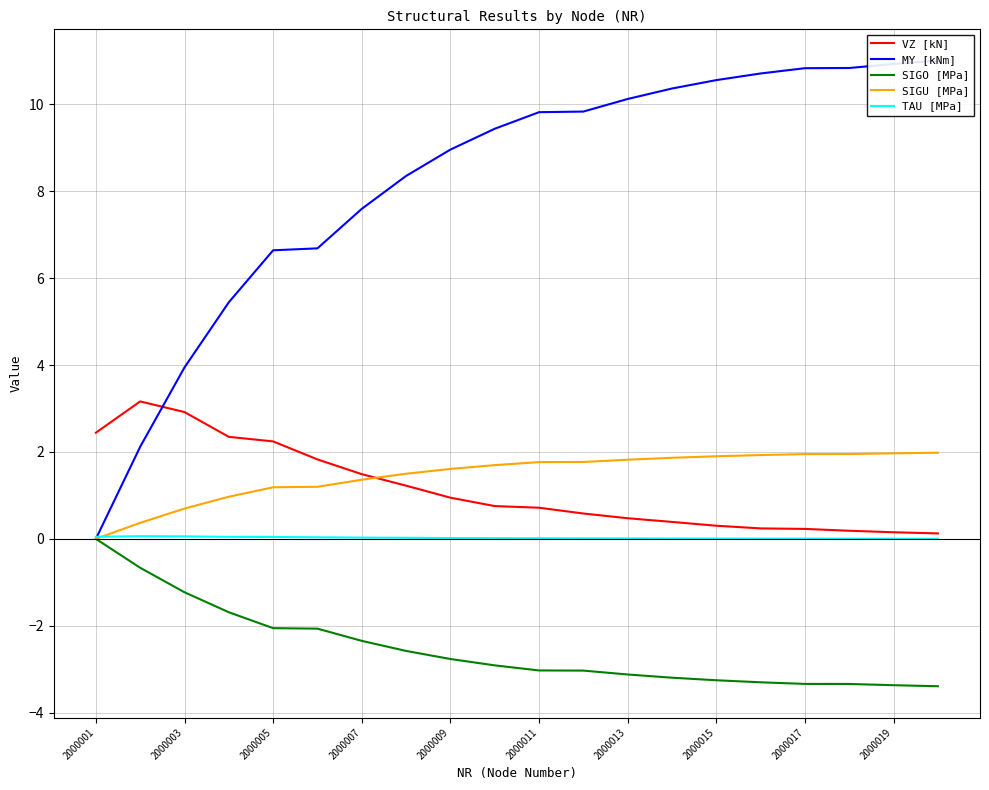

True or false: VZ [kN] has a value of 0.1 at 19.

True